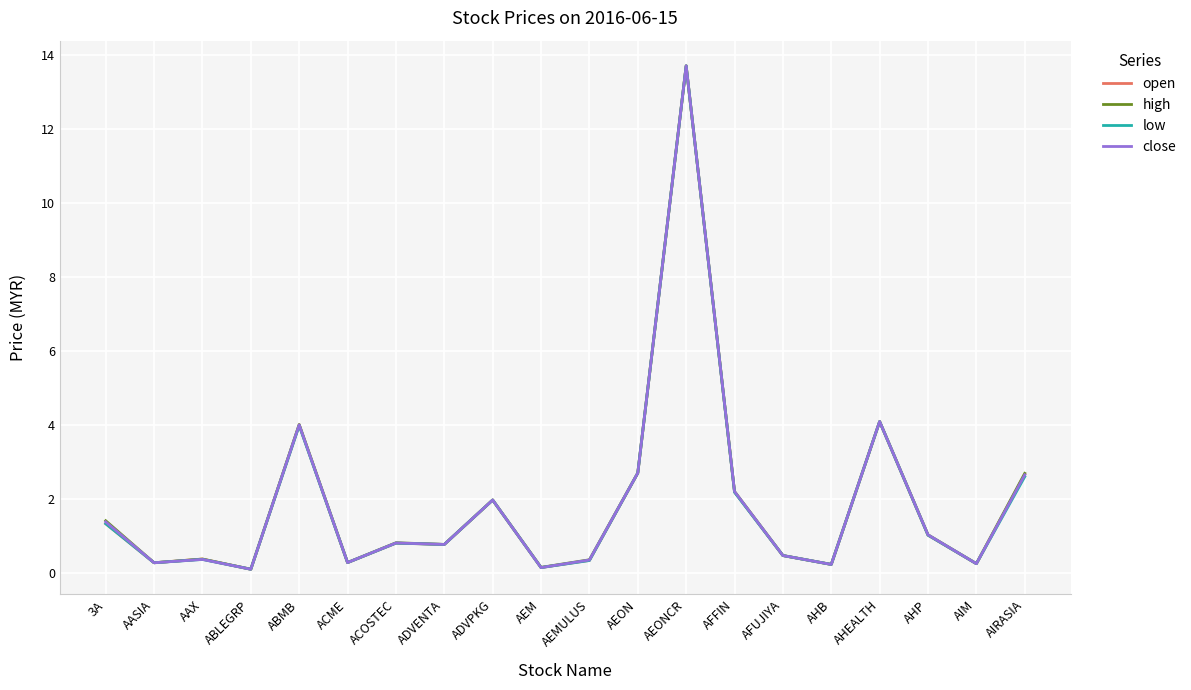

True or false: open has a value of 0.3 at ACME.

True